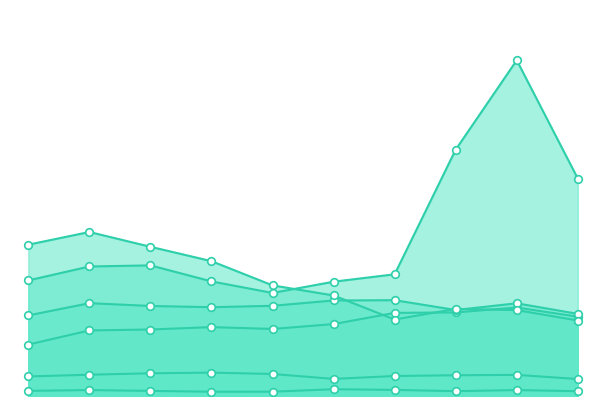

What is the total value across all series at 2015?

36904